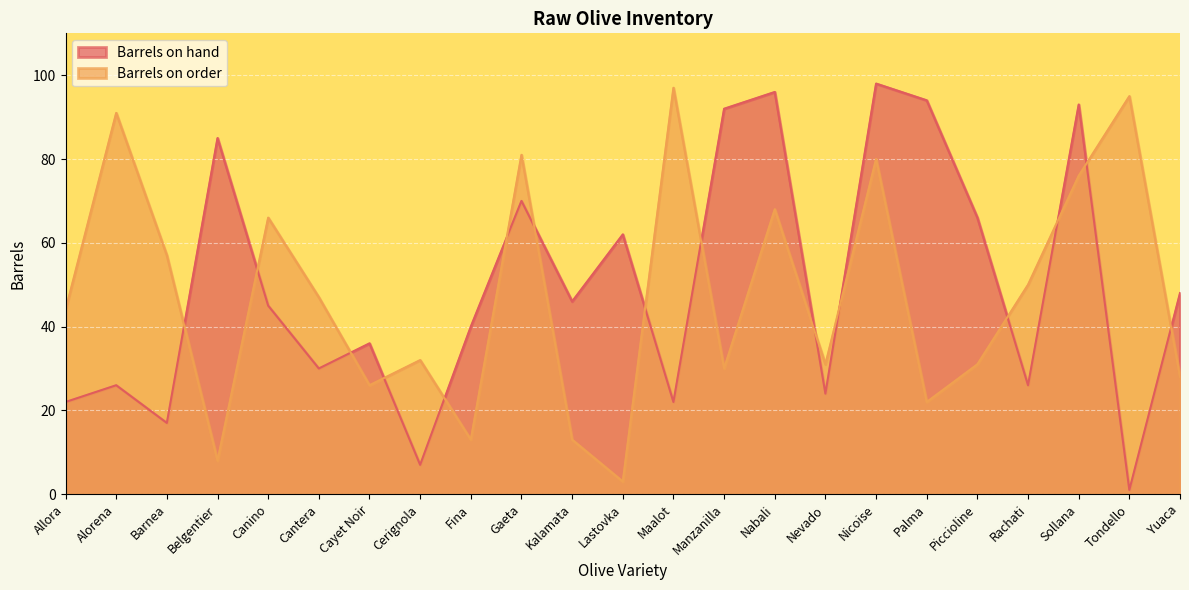

How many categories are shown in the chart?

23